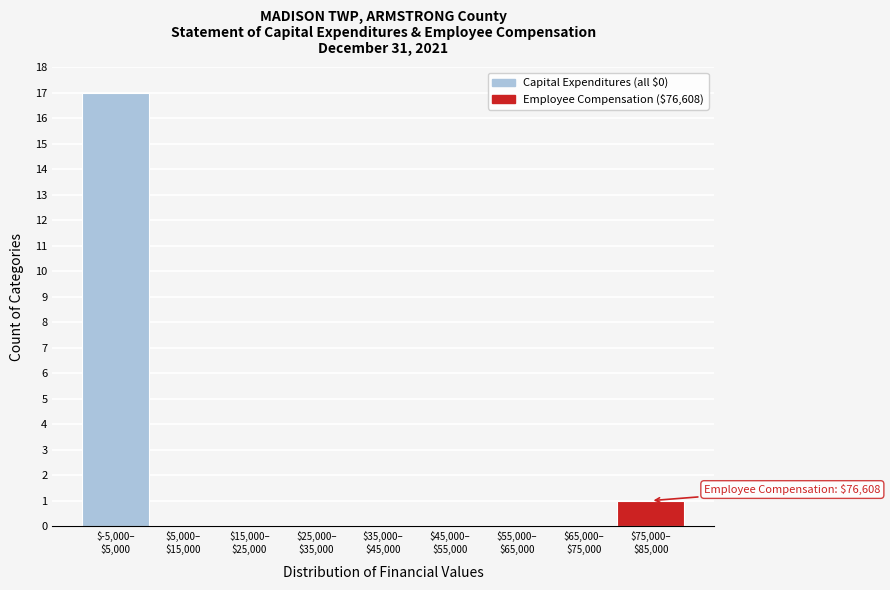

What is the sum of all values?

18